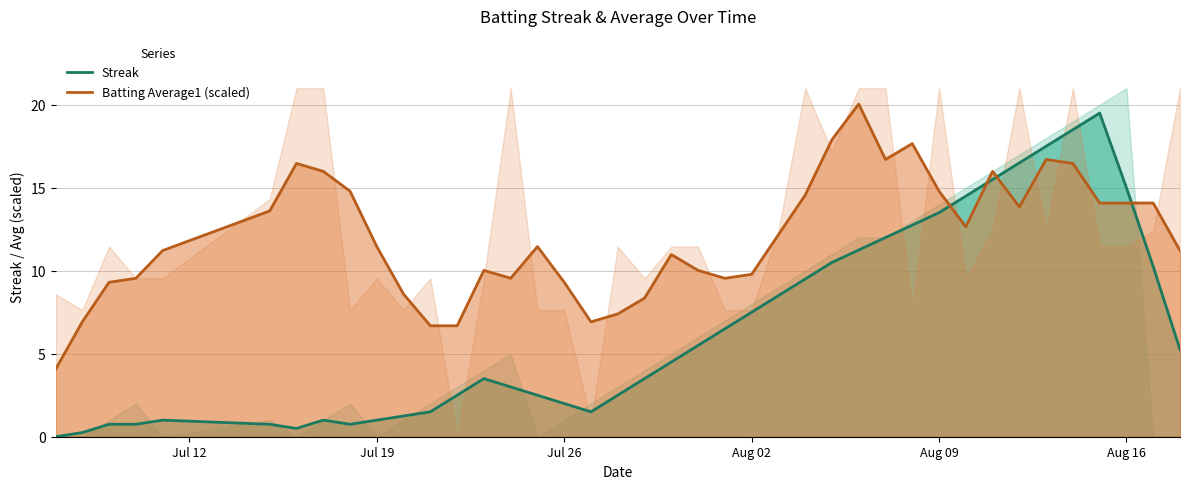

True or false: Batting Average1 (scaled) and Streak cross at least once.

True